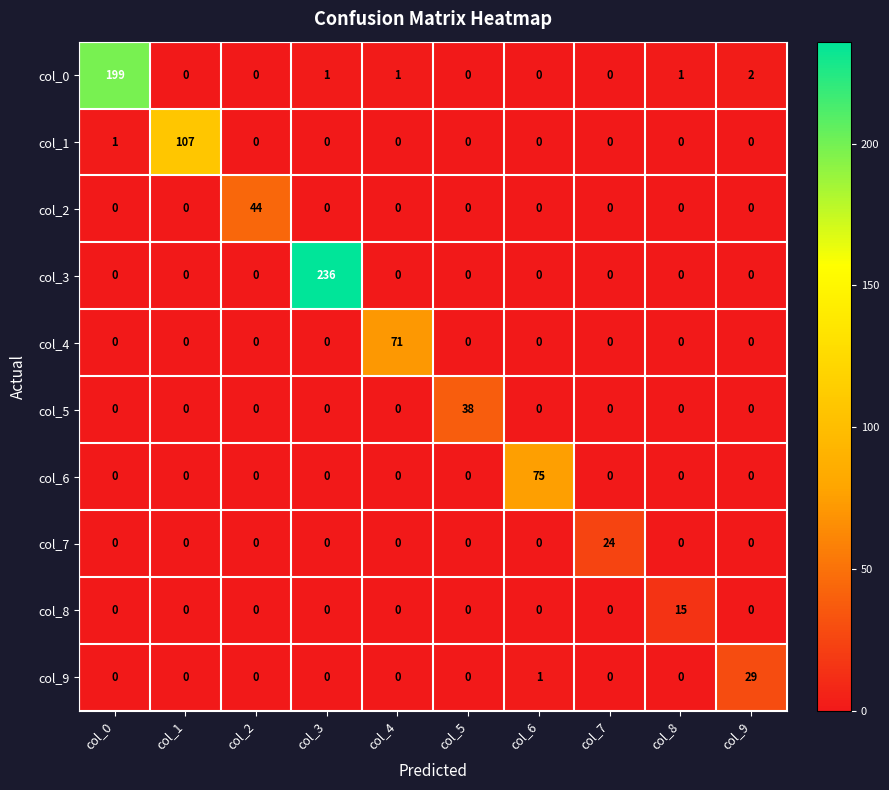

List the series in order of their peak value, highest first.

col_3, col_0, col_1, col_6, col_4, col_2, col_5, col_9, col_7, col_8